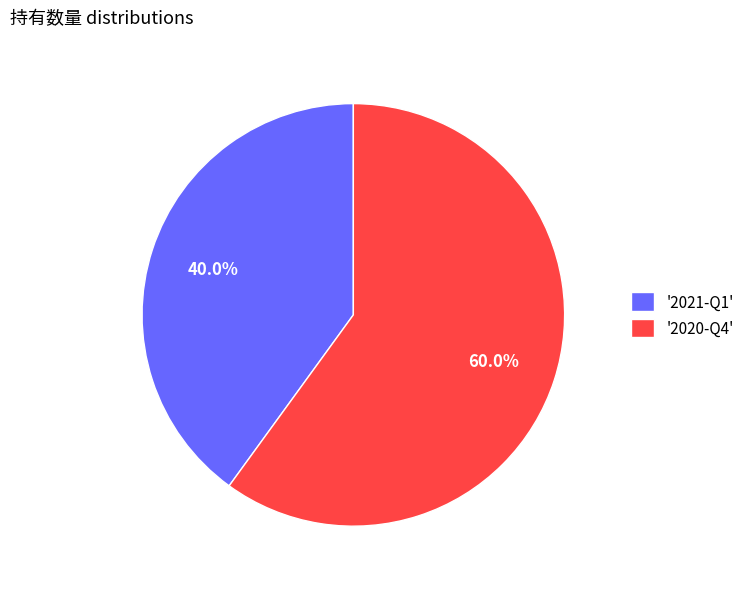

Which category accounts for the majority?

'2020-Q4'